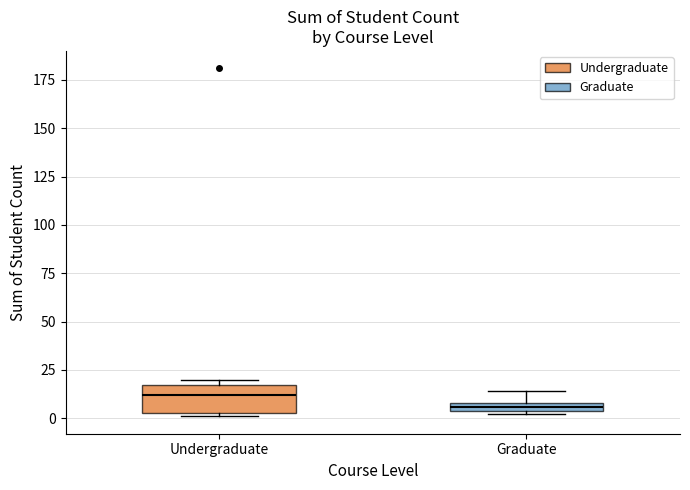

Which box's median line is the highest?

Undergraduate